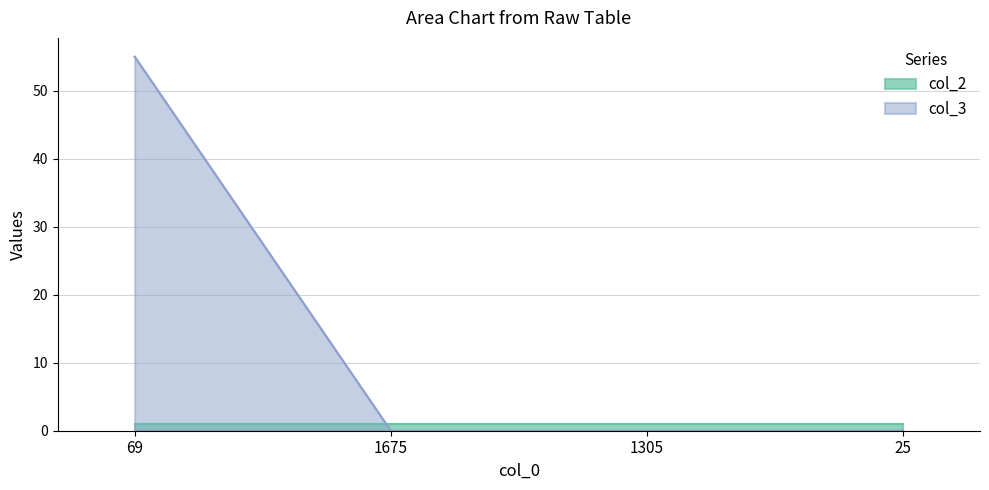

Between 69 and 25, which is larger?

69